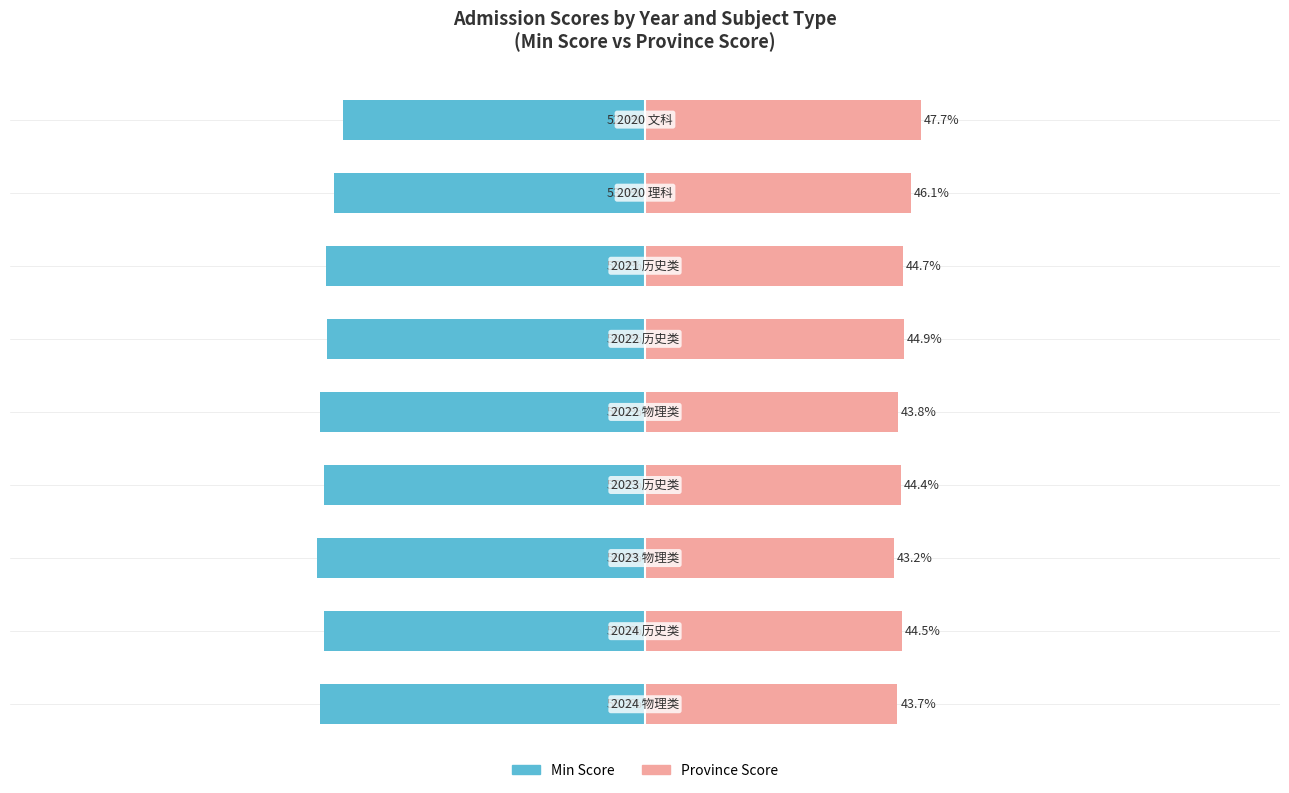

Which series changed the most between −125 and −50?

min